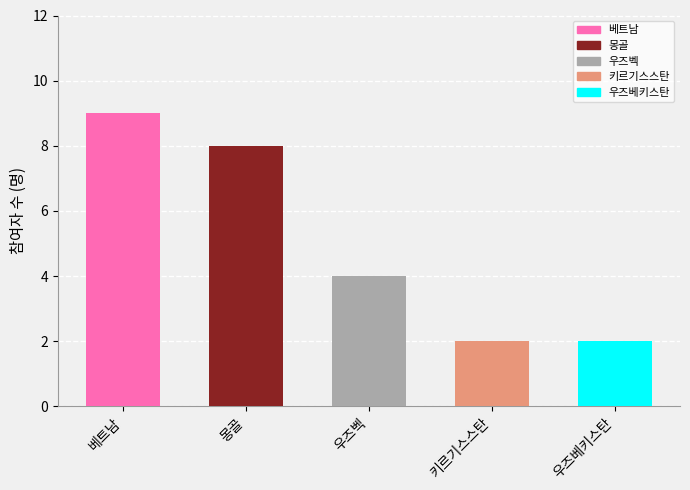

Reading right to left, transcribe all the data shown in this chart.

2	2	4	8	9